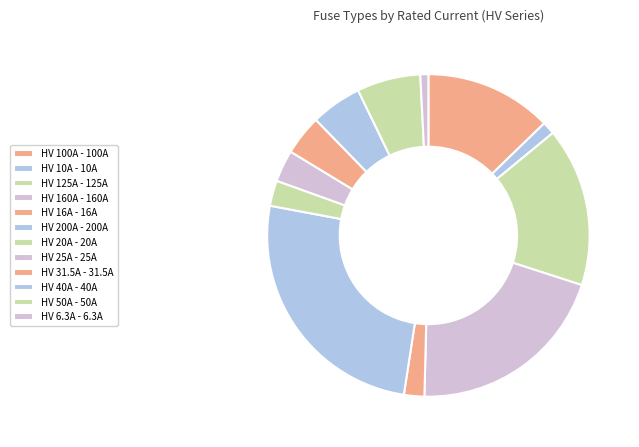

How many slices are in this pie chart?

12